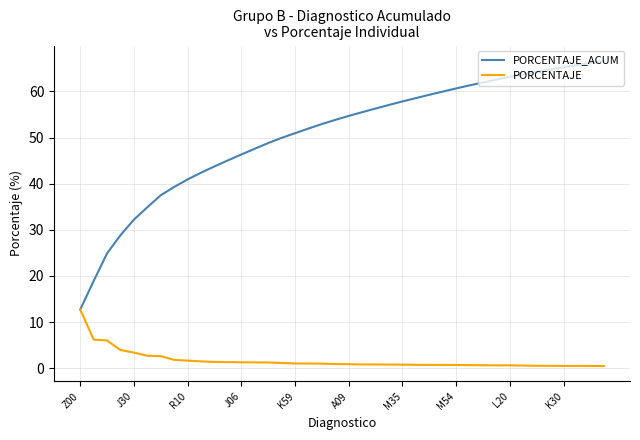

What is the minimum value shown in the chart?

0.5